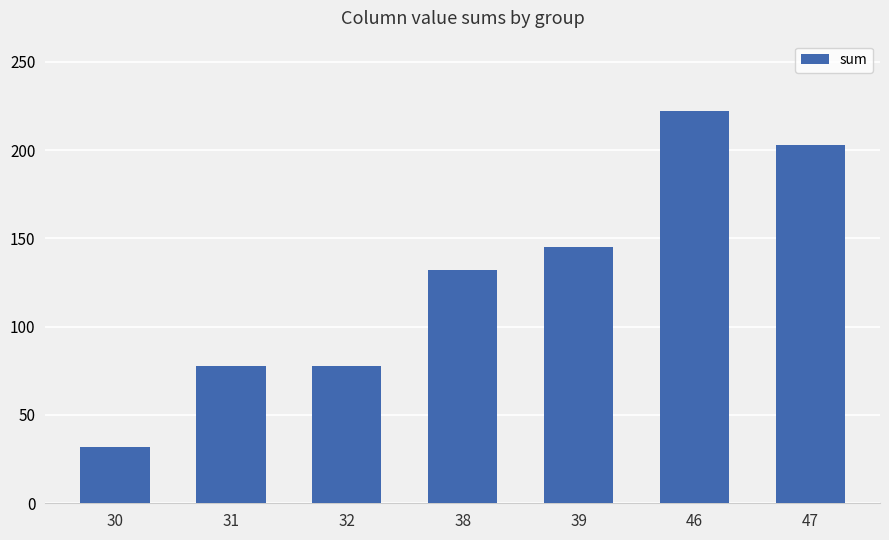

Is it true that the value at 47 is 203?

True